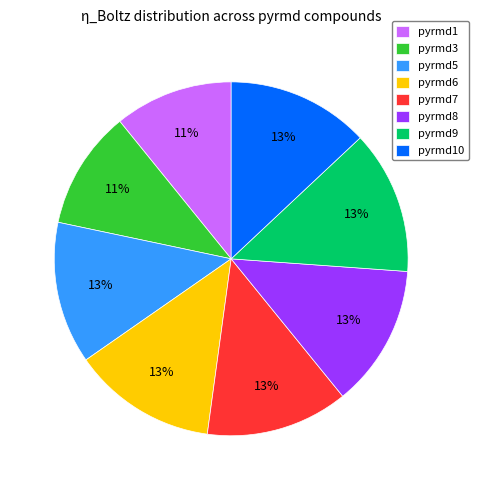

To the nearest percent, what percentage of the pie is pyrmd6?

13%